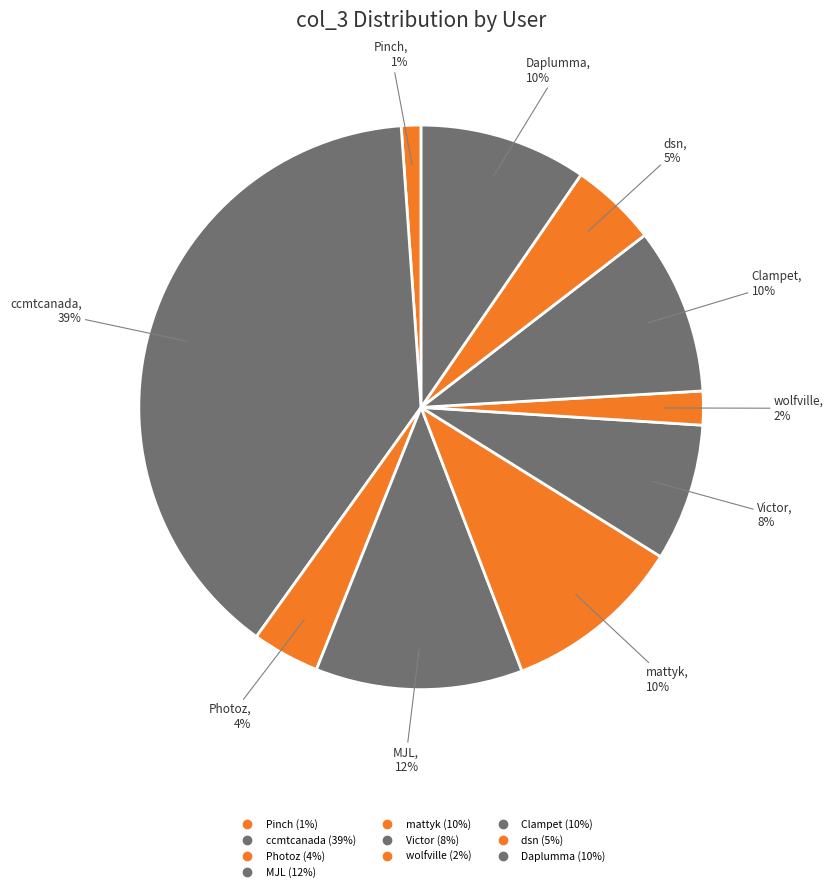

To the nearest percent, what is the combined percentage of Victor and wolfville?

10%